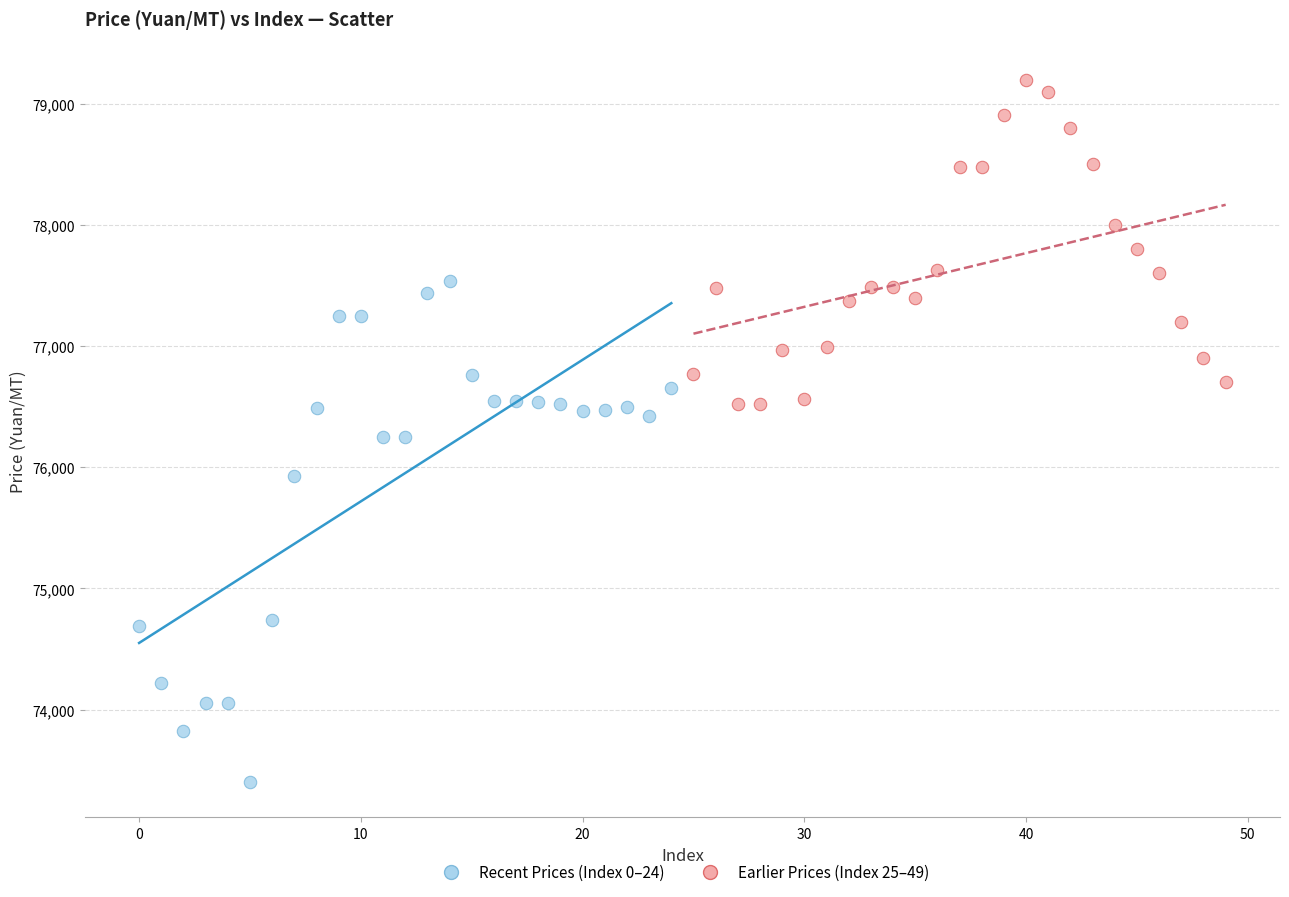

What are all the series names shown in the legend?

Recent Prices (Index 0–24), Earlier Prices (Index 25–49)